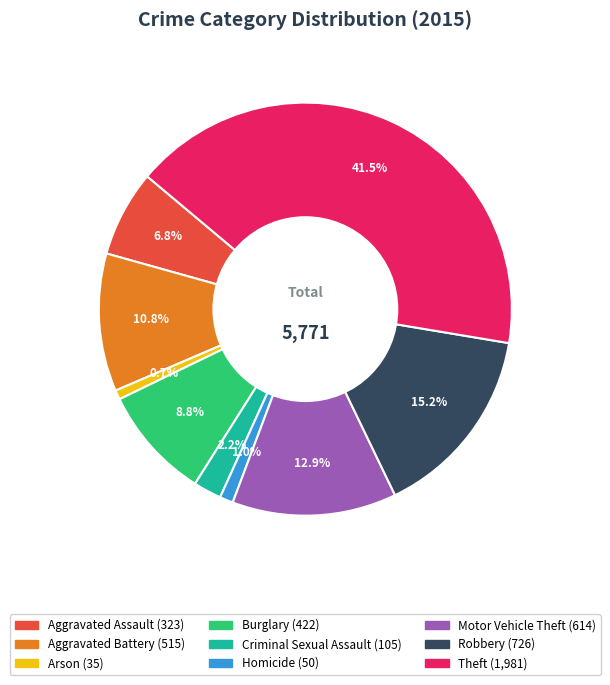

Do Homicide and Criminal Sexual Assault together represent more than half of the pie?

No